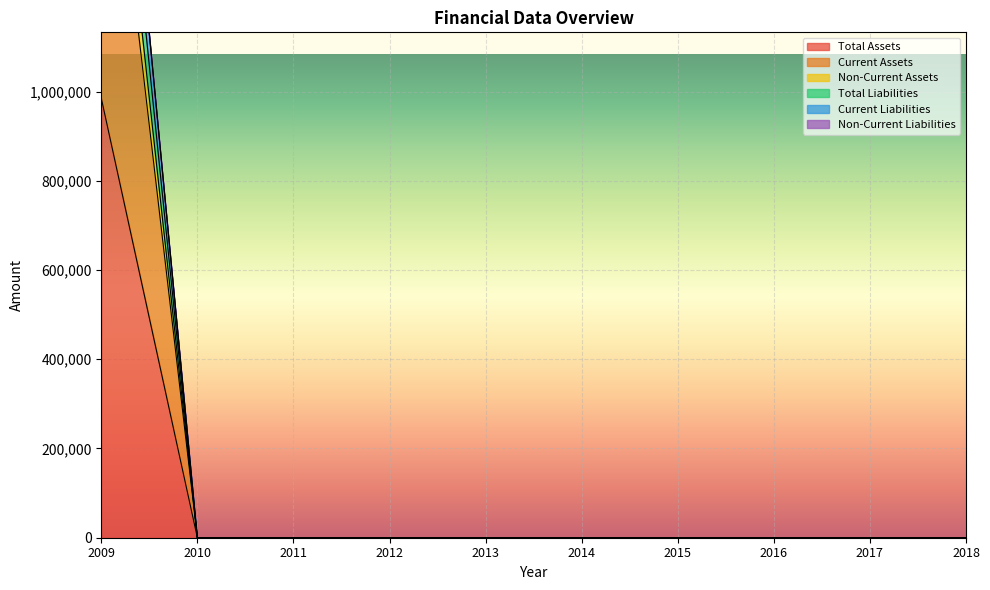

Rank the series by their maximum value, from lowest to highest.

Current Assets, Current Liabilities, Total Liabilities, Total Assets, Non-Current Assets, Non-Current Liabilities